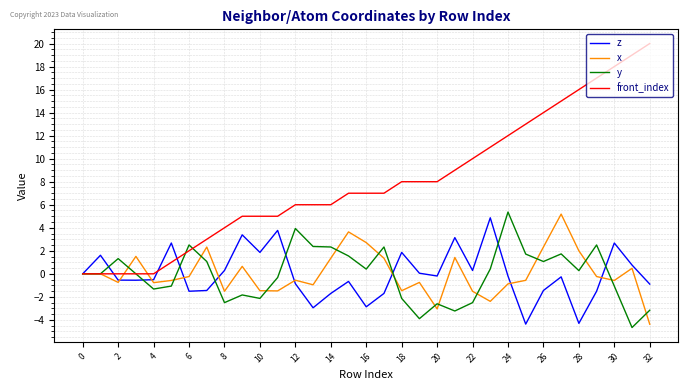

Which series has the widest spread of values?

front_index